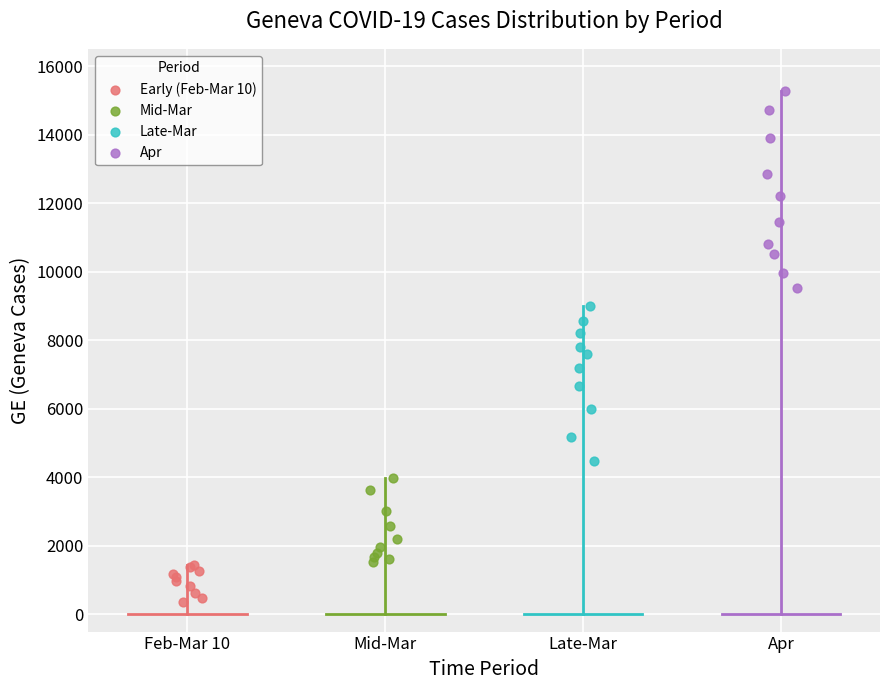

Which series reaches the minimum Y coordinate?

Early (Feb-Mar 10)